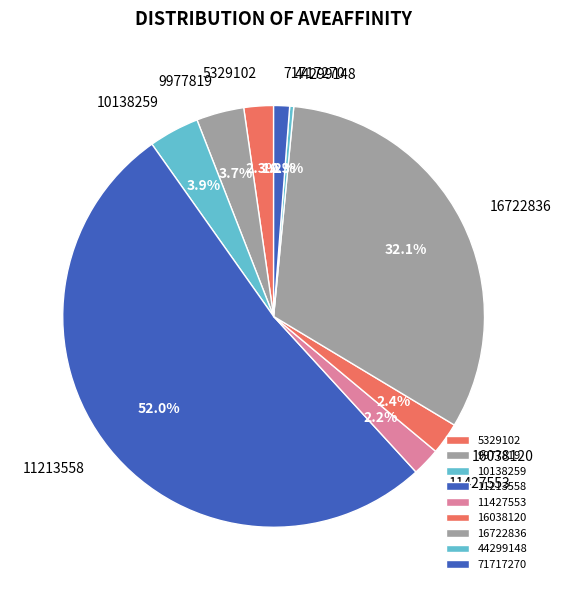

Count the number of slices in the pie.

9